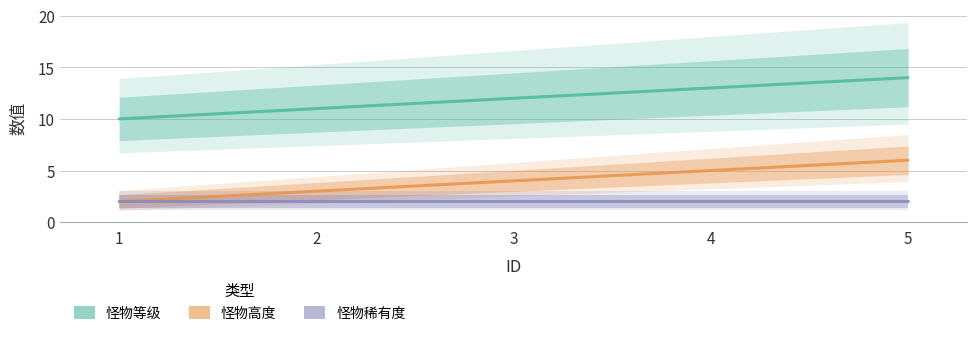

At which label does 怪物高度 reach its minimum?

1